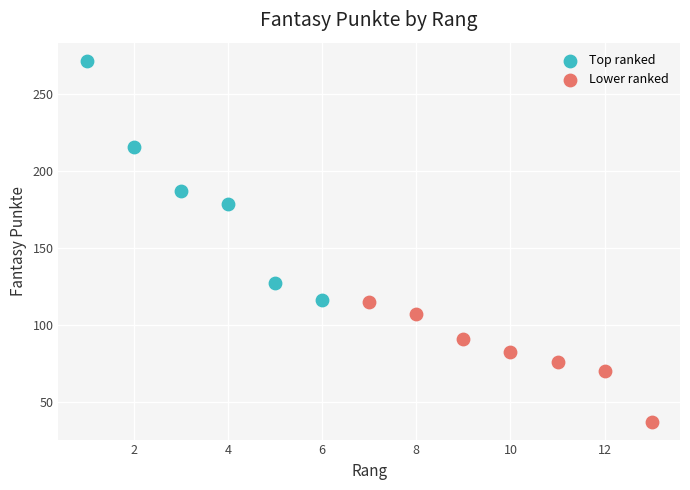

Which series reaches the minimum Y coordinate?

Lower ranked